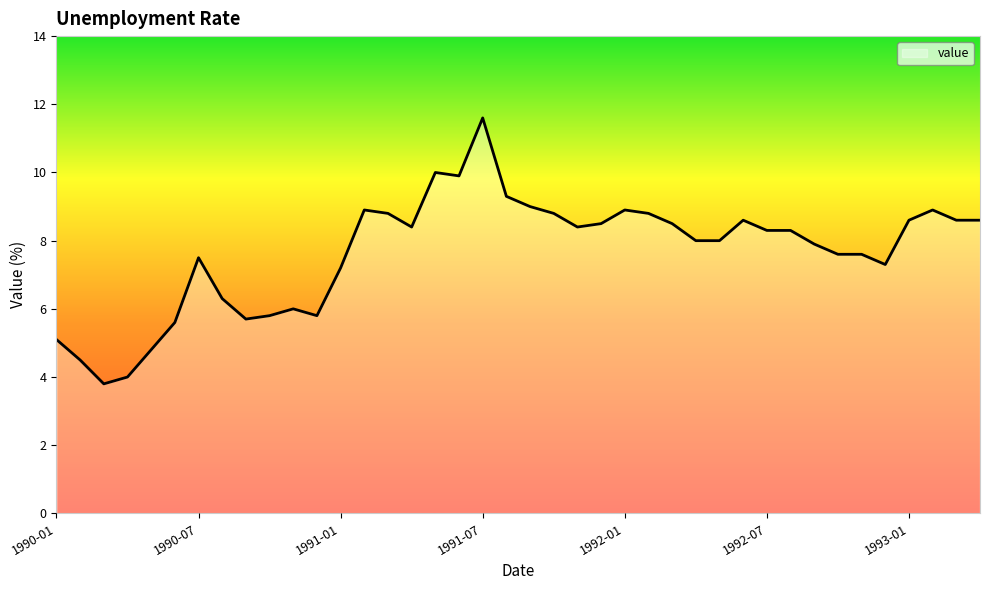

What is the difference between the second highest and minimum values?

6.2